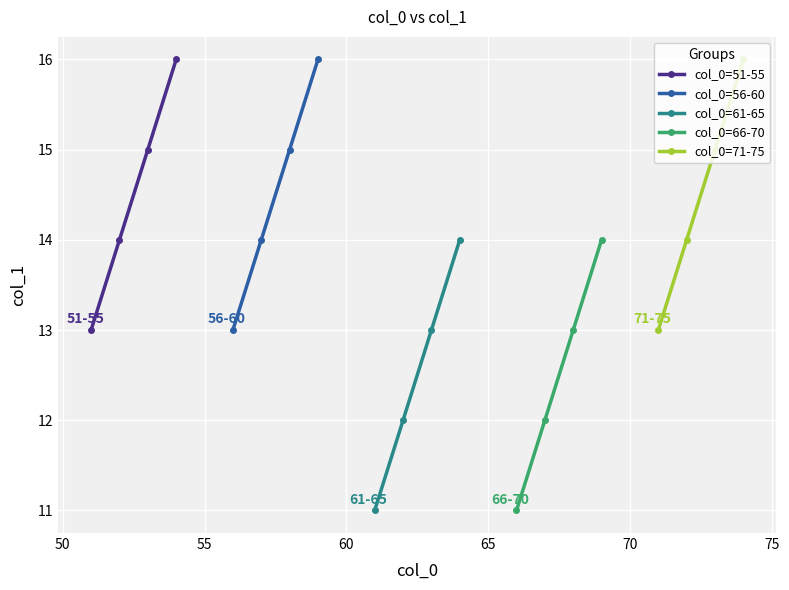

What is the highest value of the col_0=56-60 series?

16